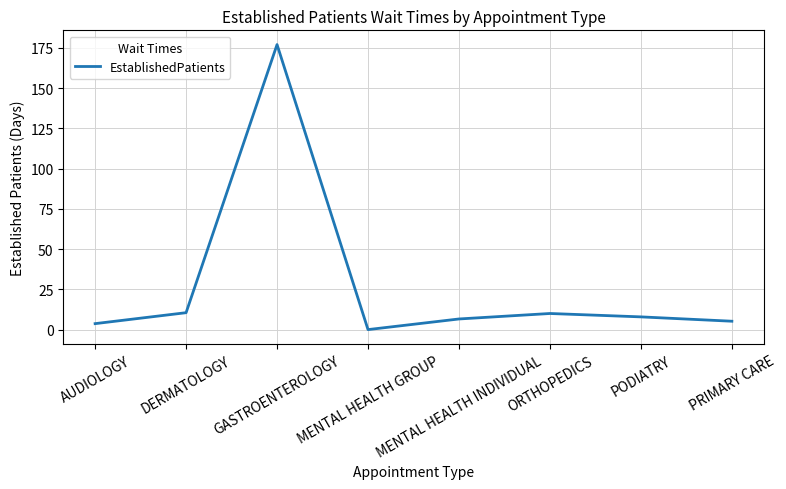

What is the difference between the maximum and minimum values?

177.0